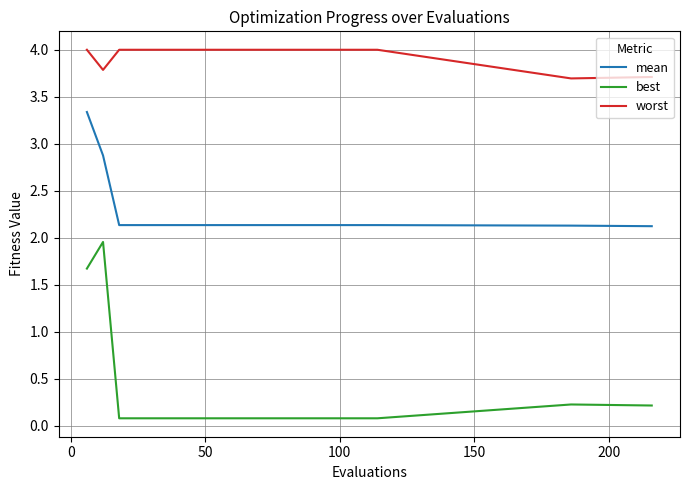

Which series has the largest range (max minus min)?

best